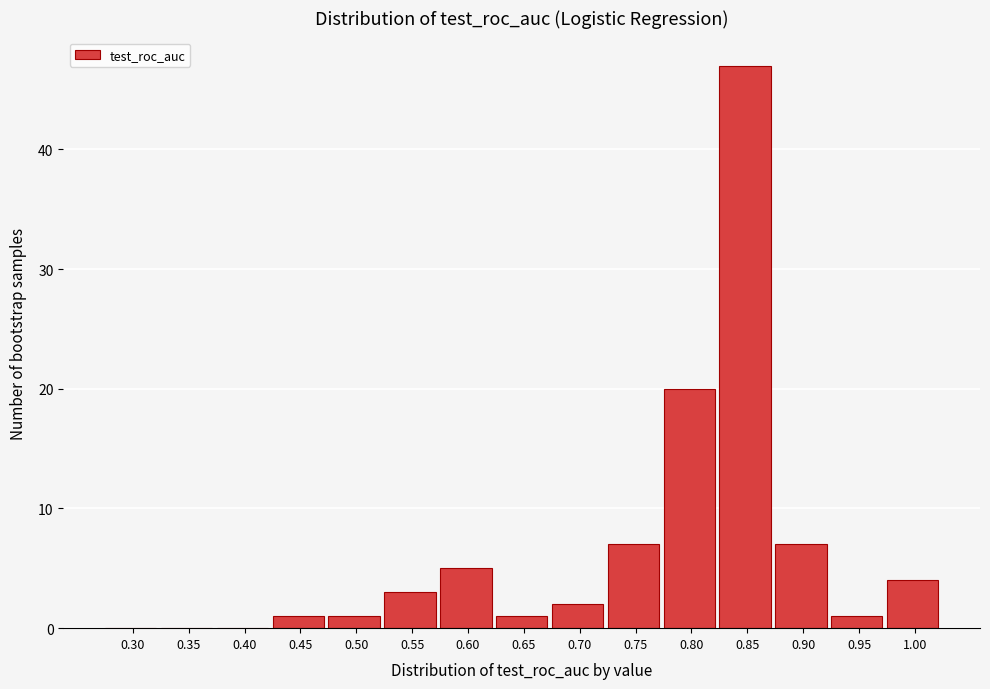

Reading right to left, list all the values displayed in this chart.

1.00=4	0.95=1	0.90=7	0.85=47	0.80=20	0.75=7	0.70=2	0.65=1	0.60=5	0.55=3	0.50=1	0.45=1	0.40=0	0.35=0	0.30=0